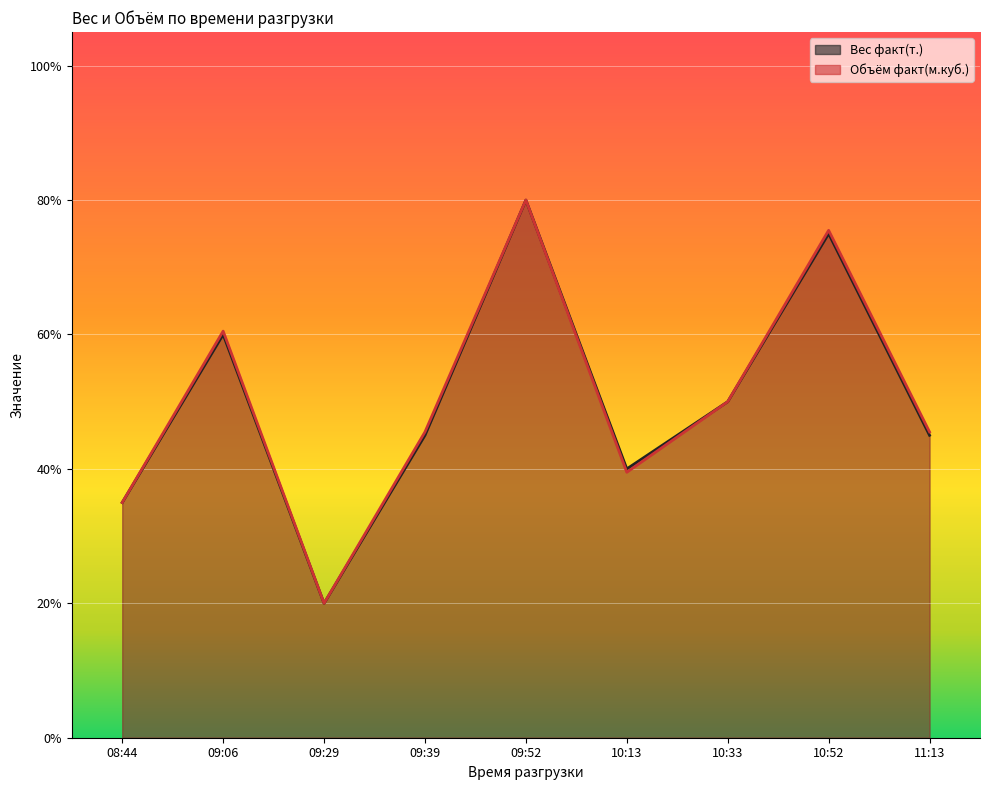

How many interior local peaks does the Вес факт(т.) series have?

3